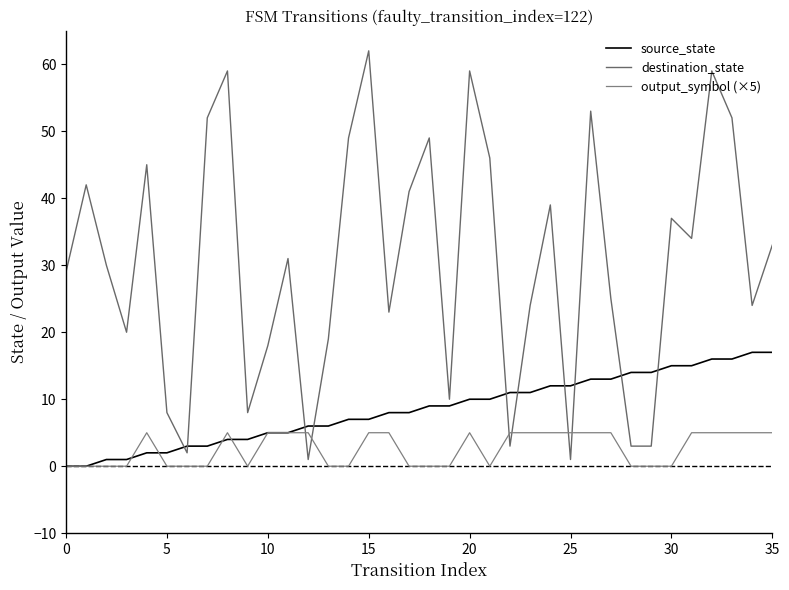

How many lines are shown in the chart?

3